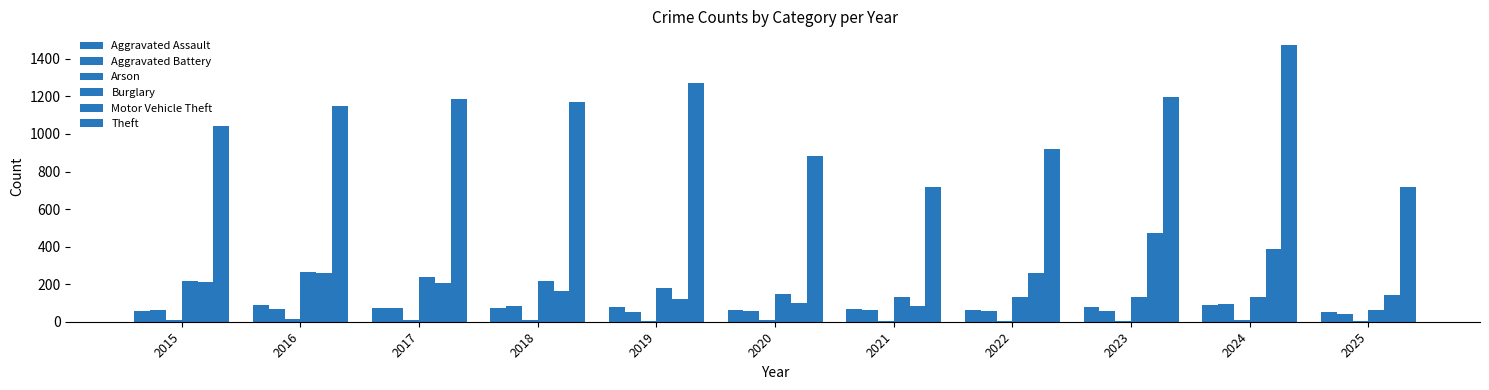

Which series has the largest range (max minus min)?

Theft